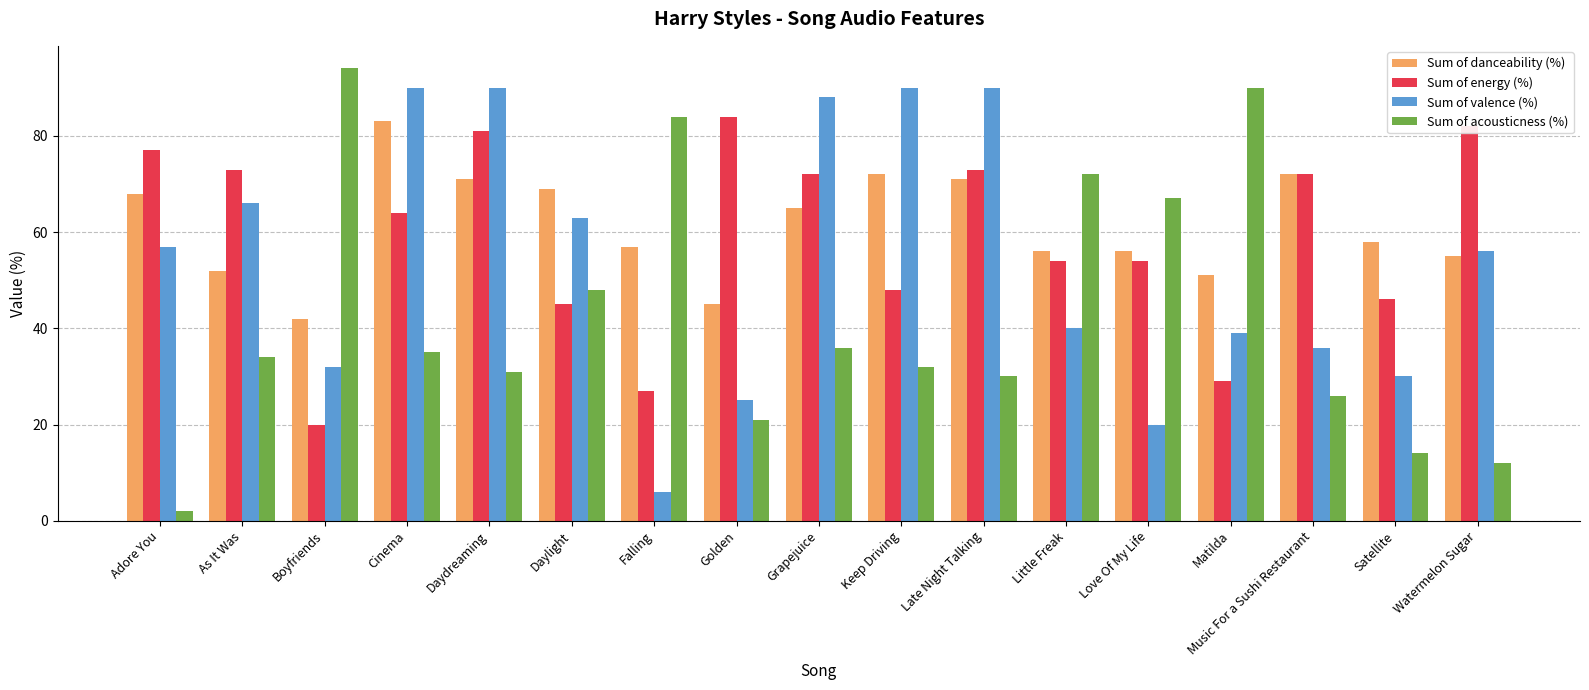

What is the value of the Sum of danceability (%) bar at the 17th from the left?

55